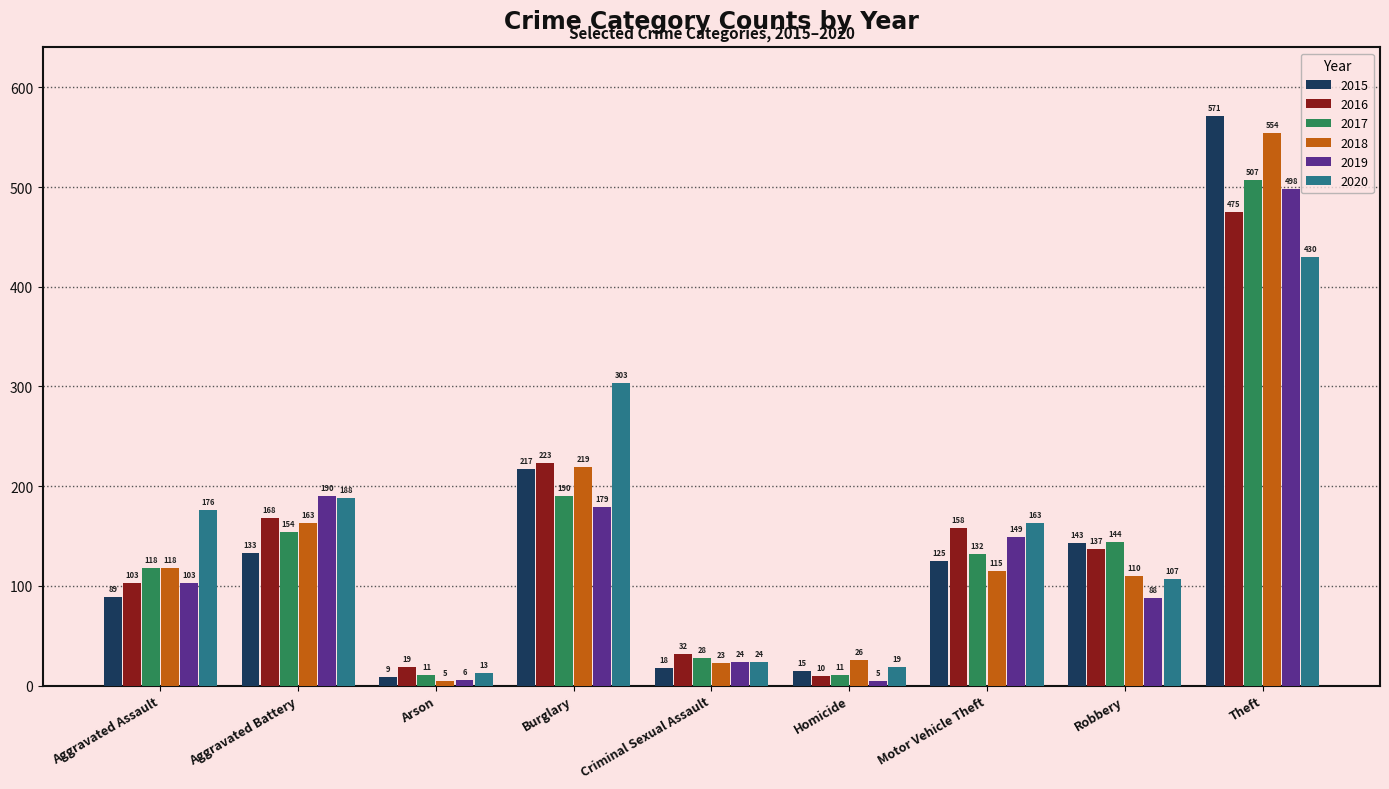

Where does the 2015 series first go above 125?

Aggravated Battery